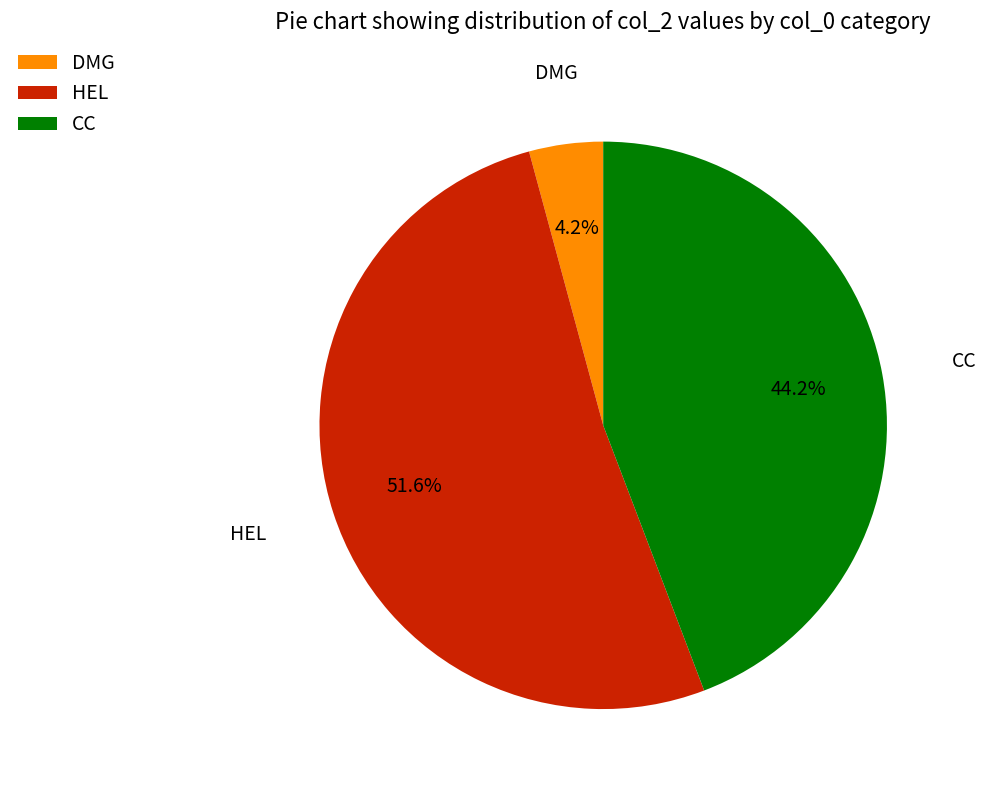

The CC slice represents 44% of the pie. True or false?

True